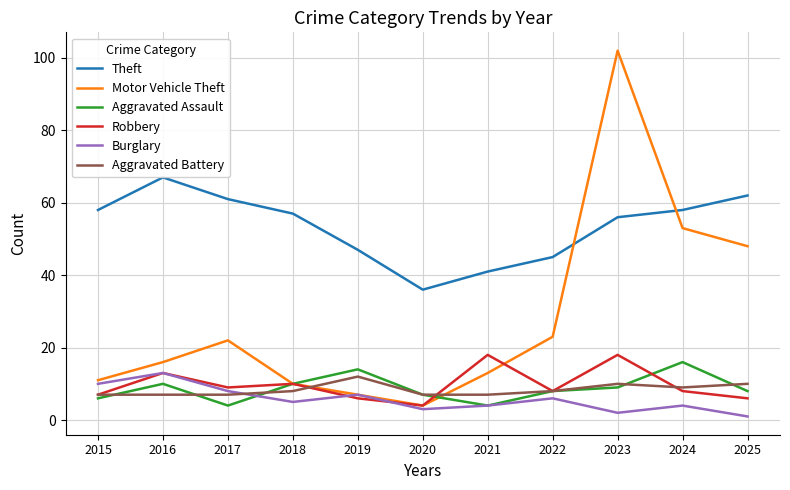

Reading left to right, list all the values displayed in this chart.

Theft: 58	67	61	57	47	36	41	45	56	58	62
Motor Vehicle Theft: 11	16	22	10	7	4	13	23	102	53	48
Aggravated Assault: 6	10	4	10	14	7	4	8	9	16	8
Robbery: 7	13	9	10	6	4	18	8	18	8	6
Burglary: 10	13	8	5	7	3	4	6	2	4	1
Aggravated Battery: 7	7	7	8	12	7	7	8	10	9	10